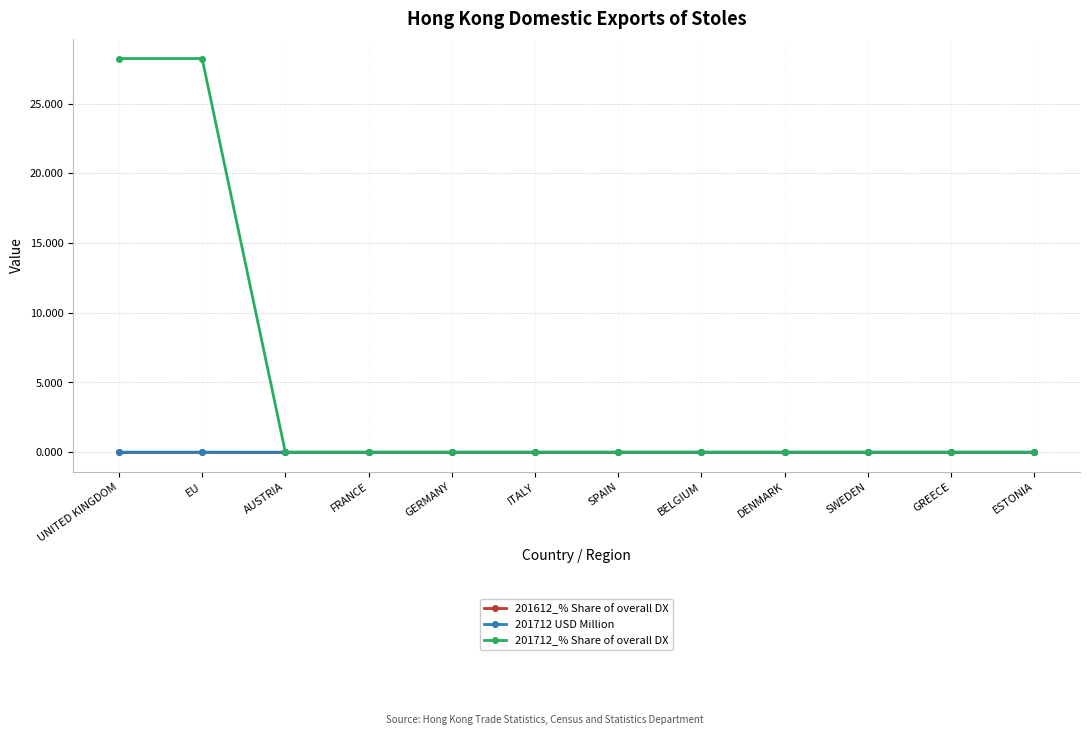

Is it true that 201712_% Share of overall DX equals 0.0 at AUSTRIA?

True